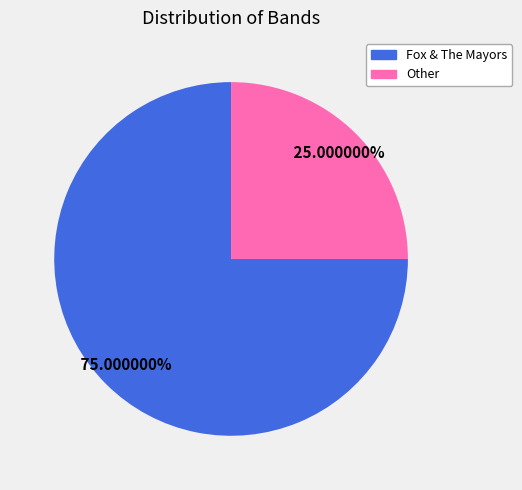

How many segments does this pie chart have?

2